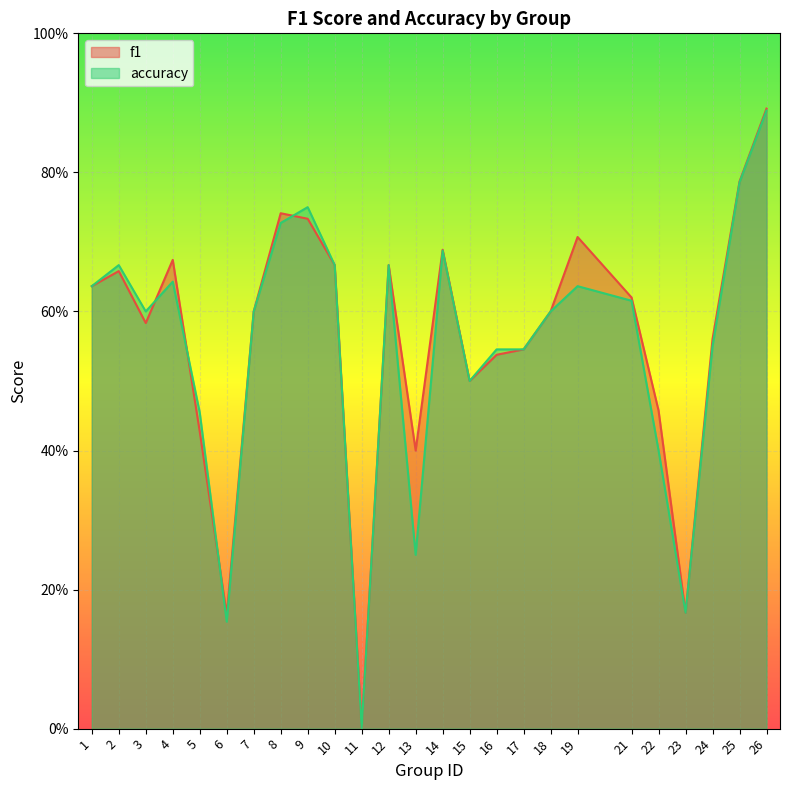

List the labels in order of f1 value, smallest first.

11, 6, 23, 13, 5, 22, 15, 16, 17, 24, 3, 7, 18, 21, 1, 2, 10, 12, 4, 14, 19, 9, 8, 25, 26